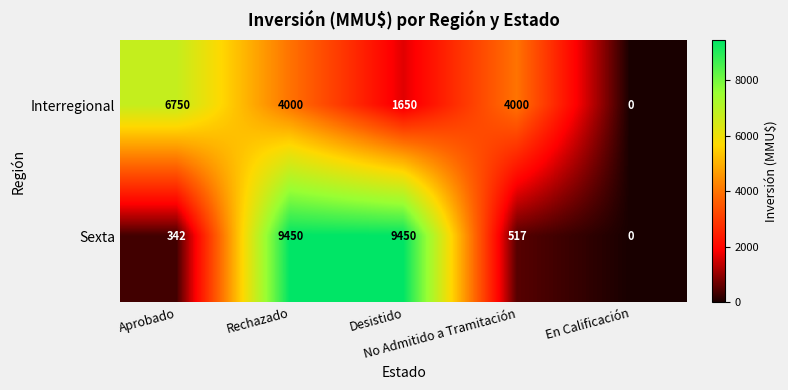

What is the maximum value for Interregional?

6750